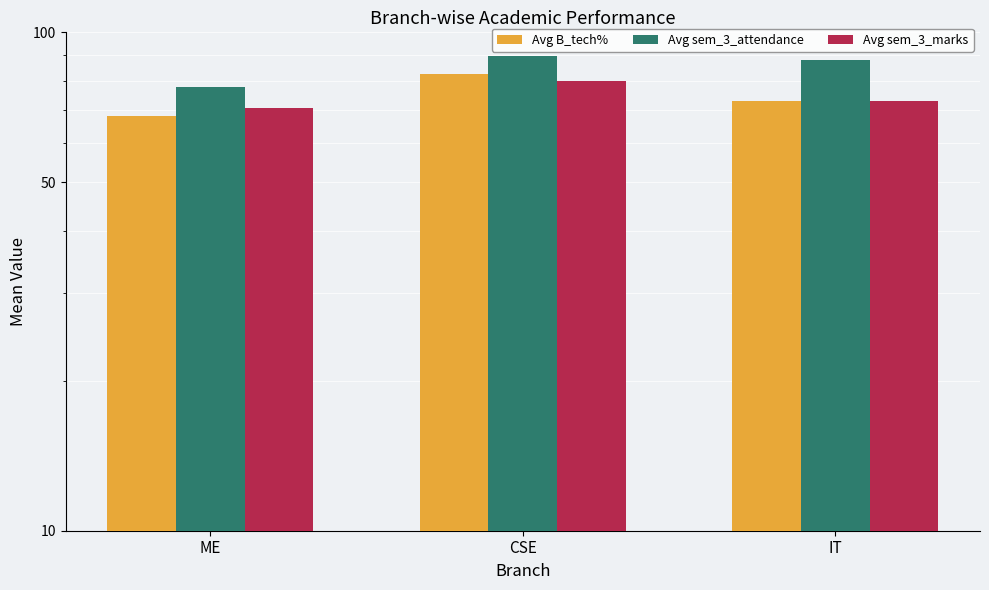

How many values in the Avg B_tech% series are below 72?

1